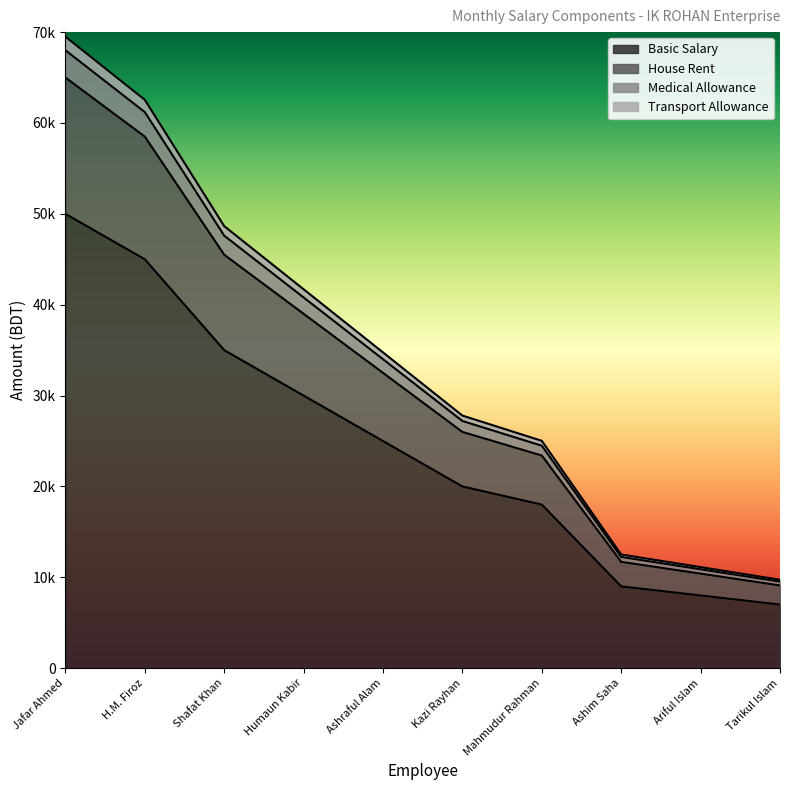

At which category is the sum across all series the highest?

Jafar Ahmed